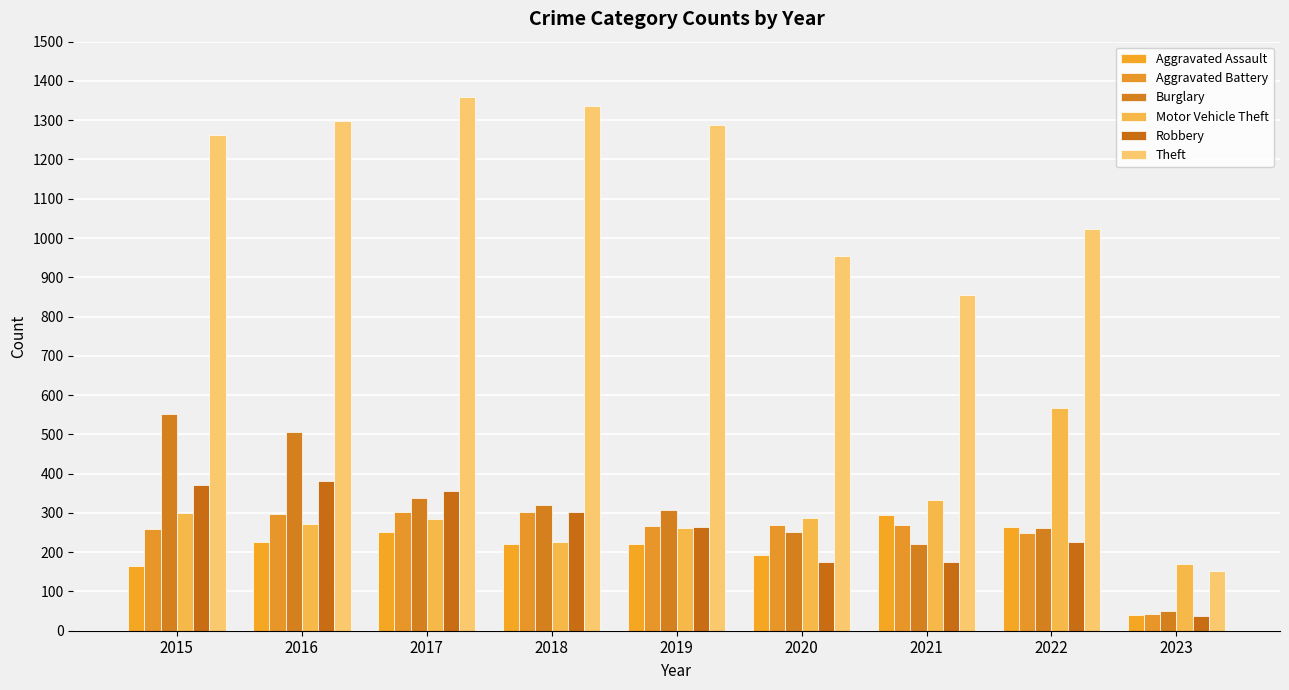

Reading left to right, extract all data points from this chart.

Aggravated Assault: 164	225	251	220	220	192	295	264	39
Aggravated Battery: 260	298	303	302	267	269	270	248	42
Burglary: 552	505	339	319	308	252	220	261	51
Motor Vehicle Theft: 299	272	285	225	262	287	332	567	169
Robbery: 372	381	356	302	264	174	175	227	38
Theft: 1263	1297	1359	1337	1288	954	856	1023	151